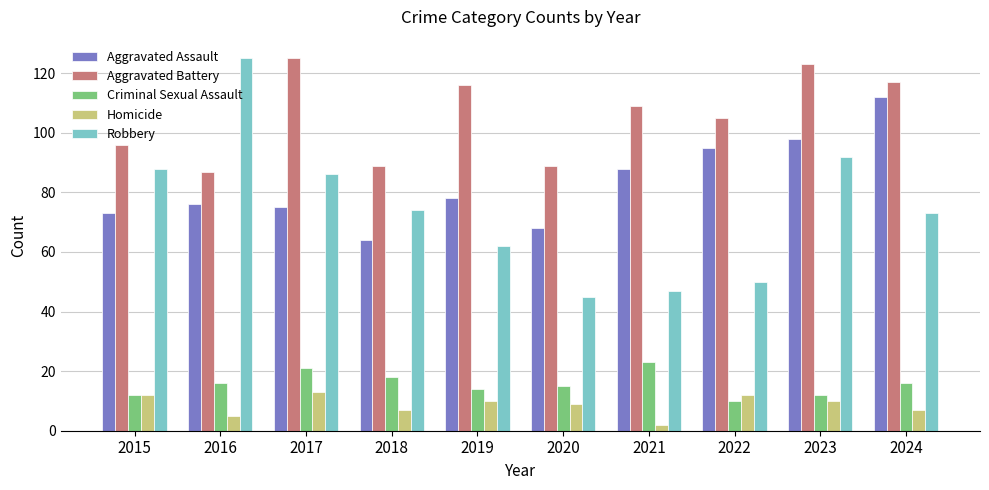

Which category has the highest value in the Aggravated Battery series?

2017